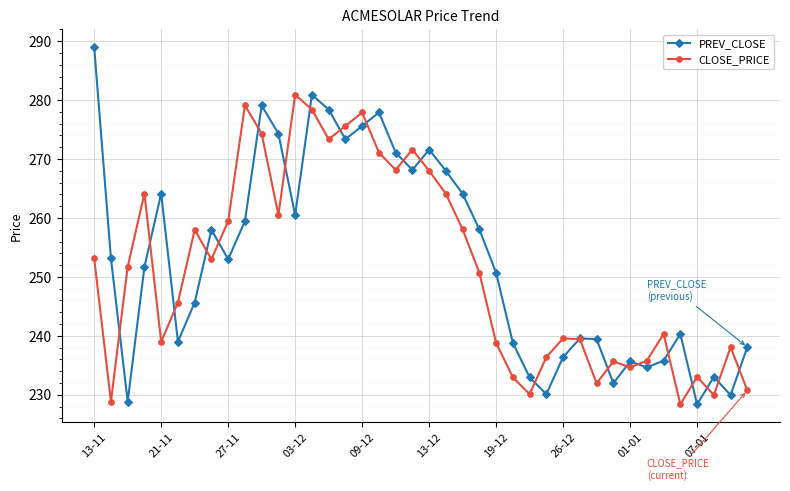

List the series in order of their peak value, lowest first.

CLOSE_PRICE, PREV_CLOSE